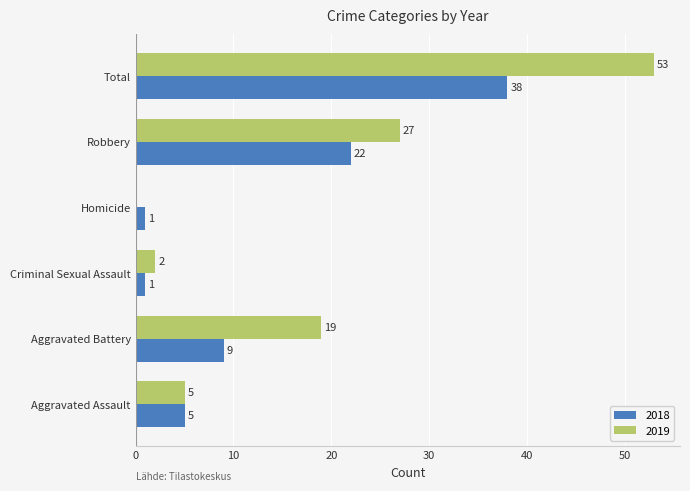

Which series has the largest total across all categories?

2019